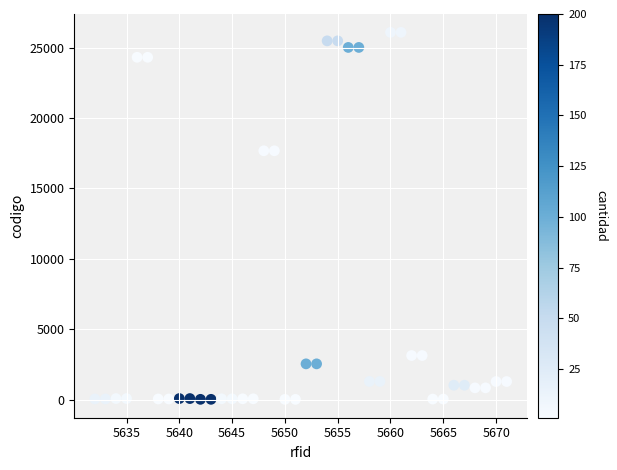

What is the range of X values (max minus min)?

39